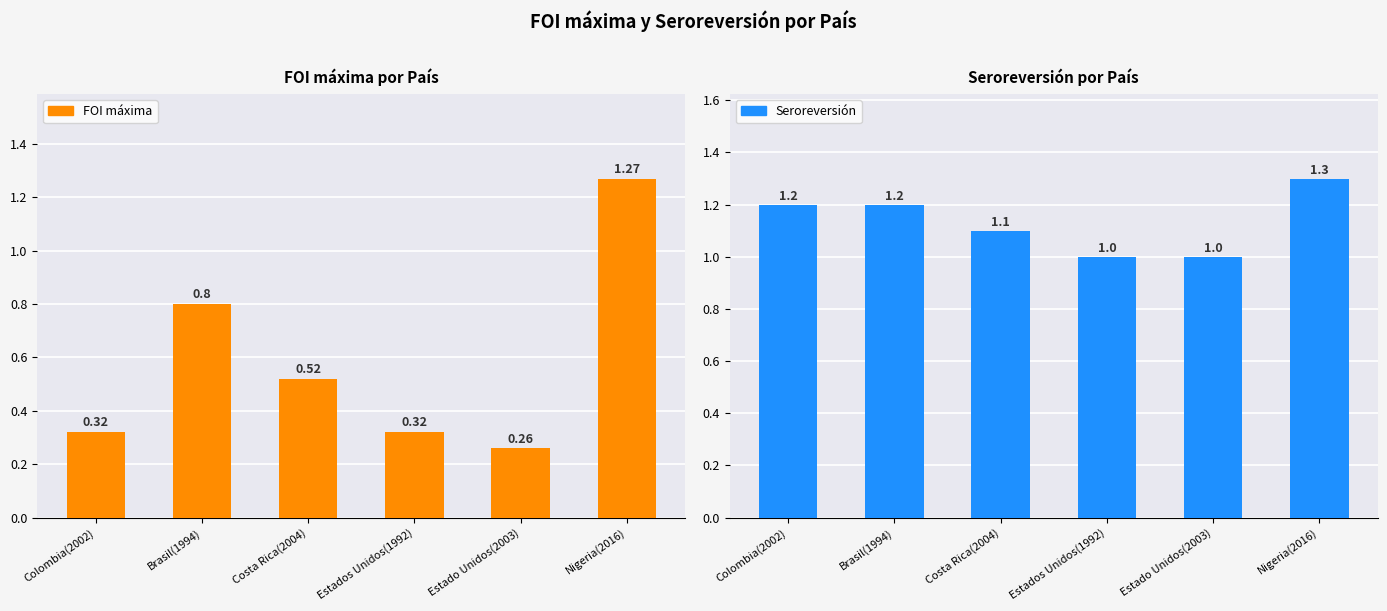

Rank the series at Nigeria(2016) from highest to lowest value.

Seroreversión, FOI máxima